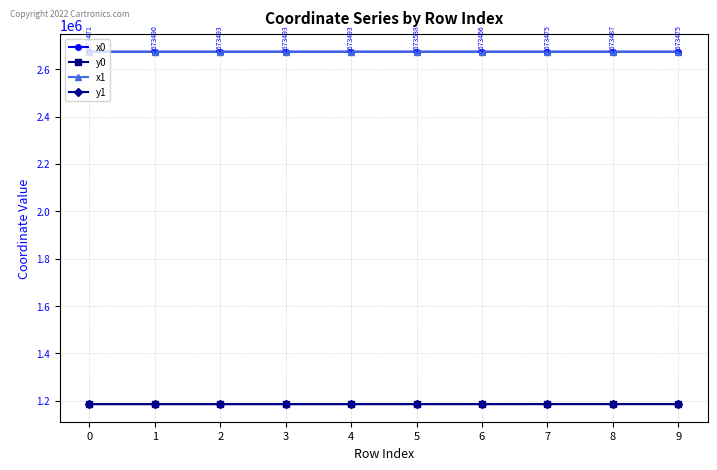

What is the difference between the highest and lowest values at 0?

1487596.6